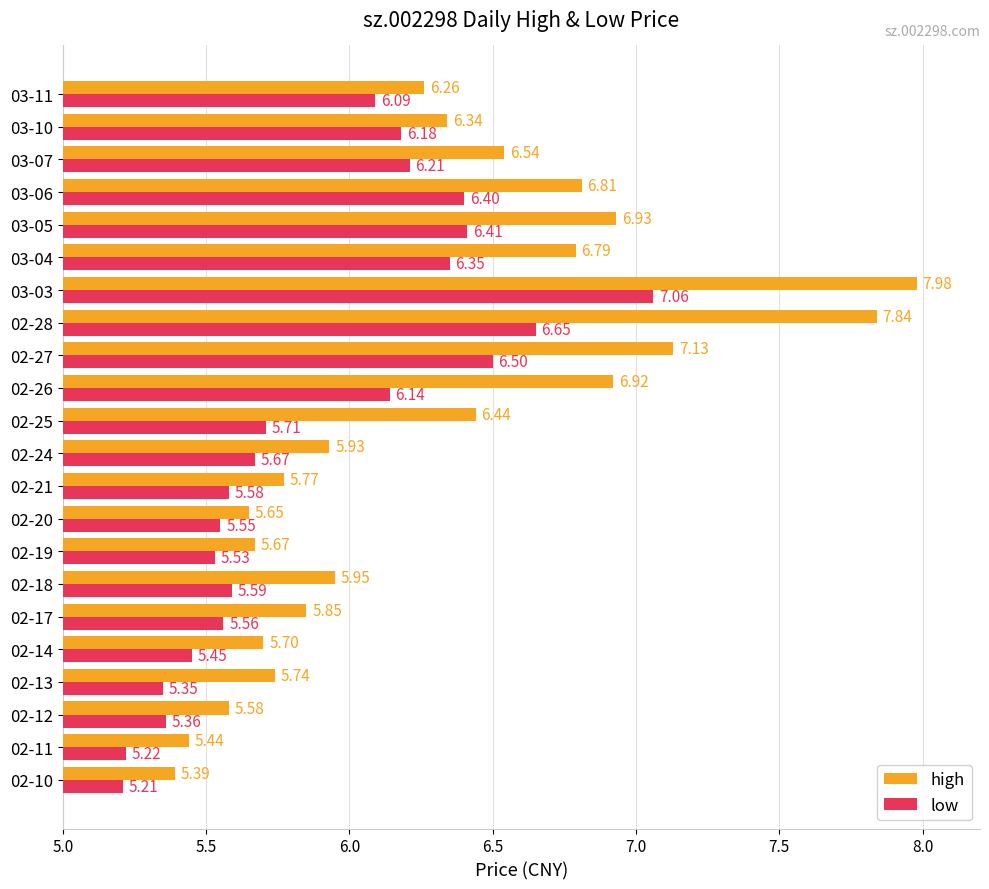

What is the total value across all series at 02-24?

11.6